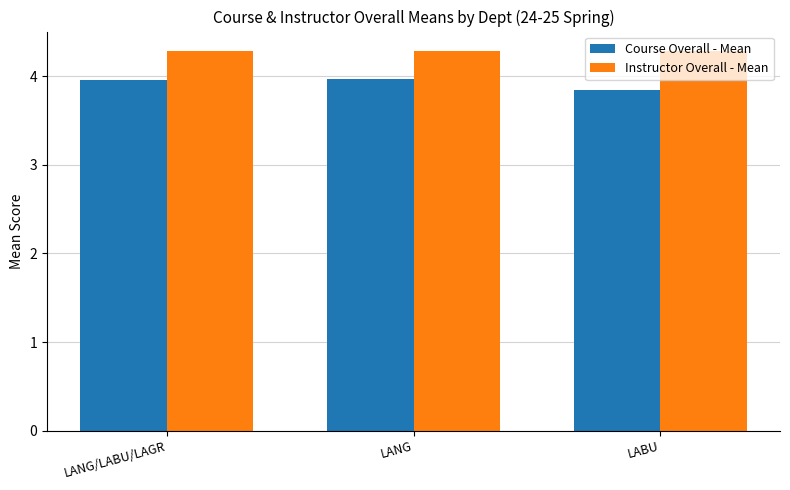

What is the value of the Course Overall - Mean bar at the 2nd from the left?

4.0